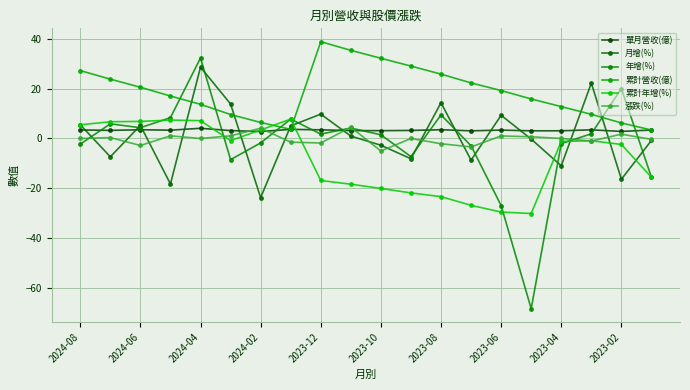

How many values in 年增(%) are below zero?

9